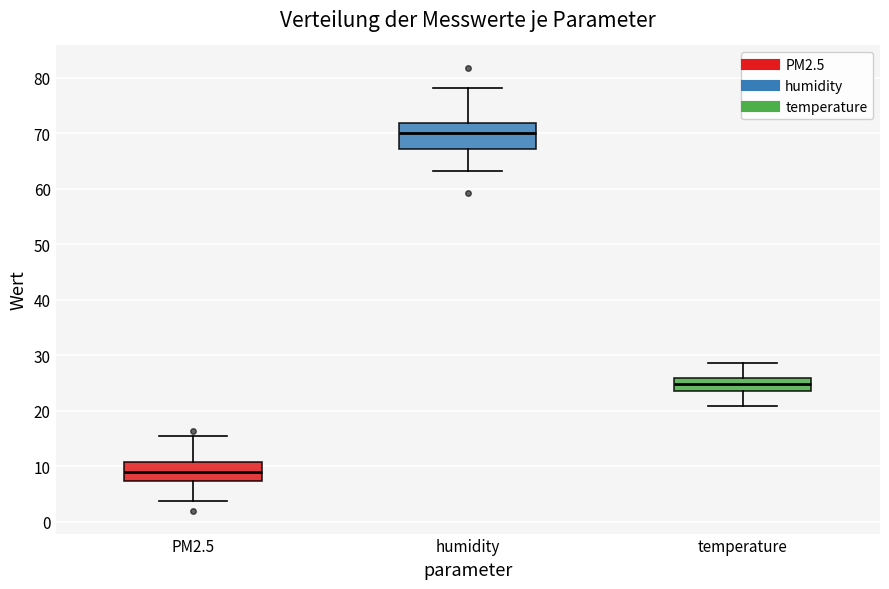

Which box's median line is the highest?

humidity